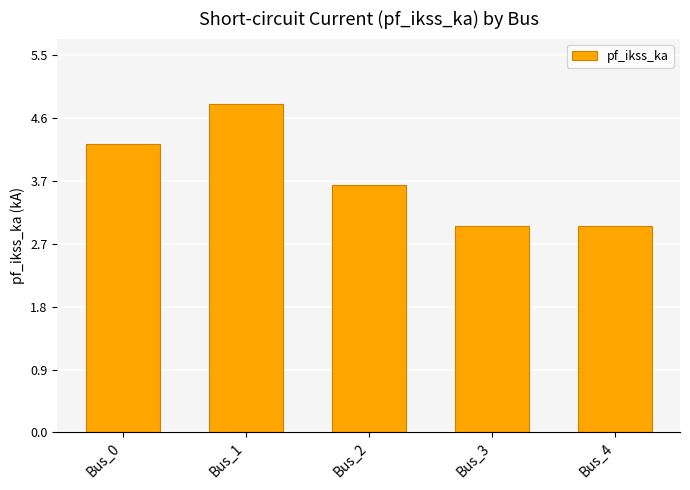

What is the smallest value displayed?

3.0